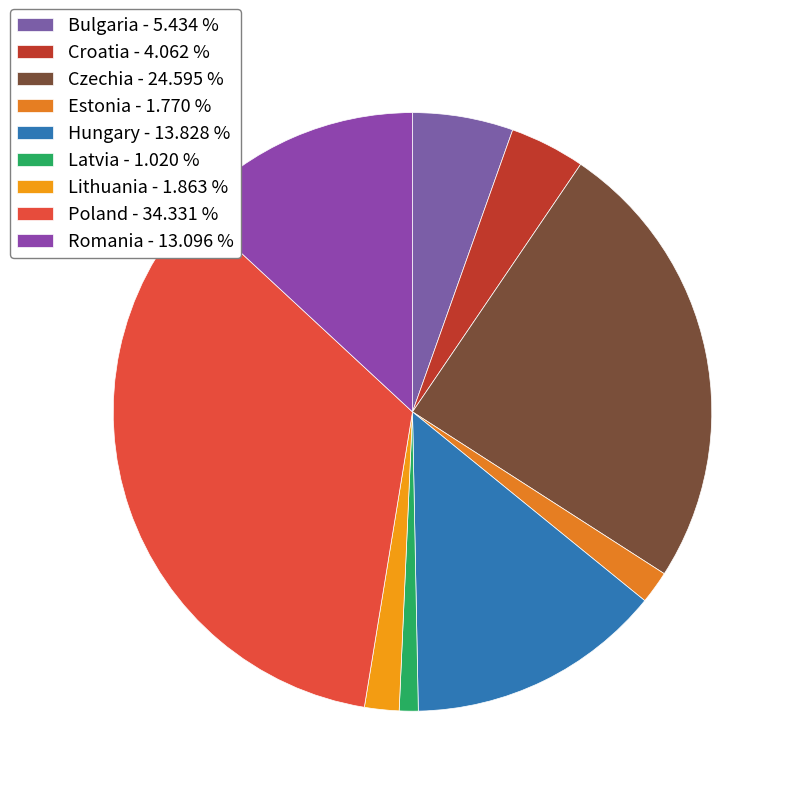

What is the ratio of the value at Romania to the value at Poland?

0.4